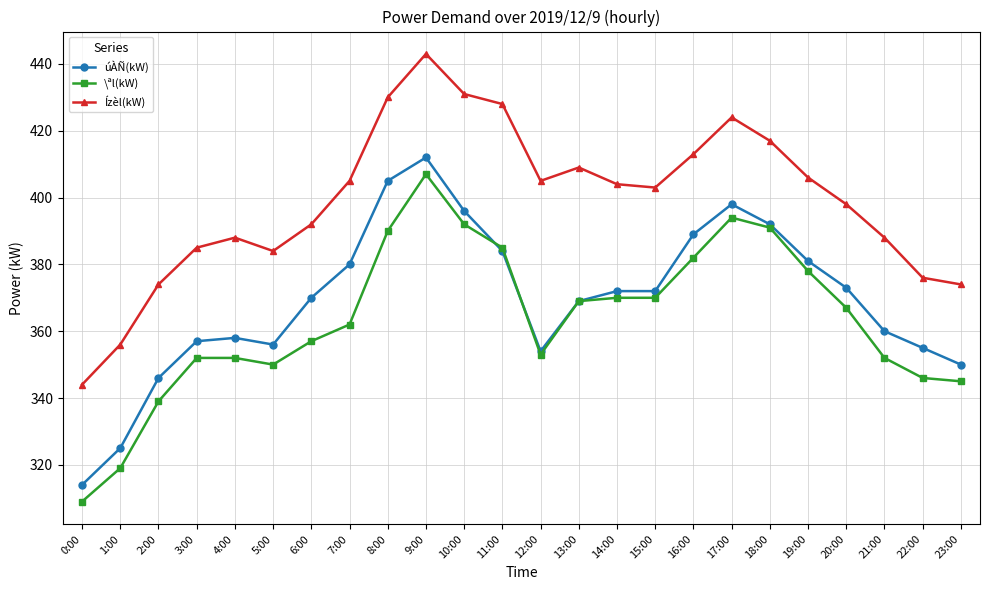

Which series has the largest total across all categories?

Ízèl(kW)